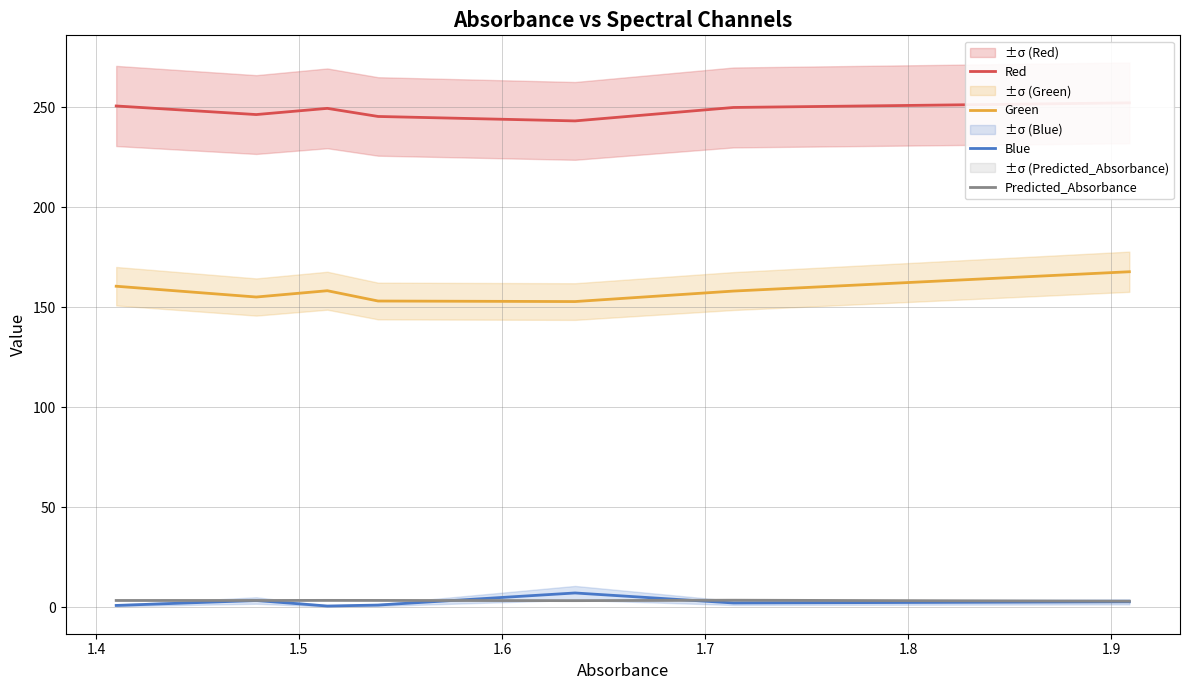

True or false: Blue and Green cross at least once.

False